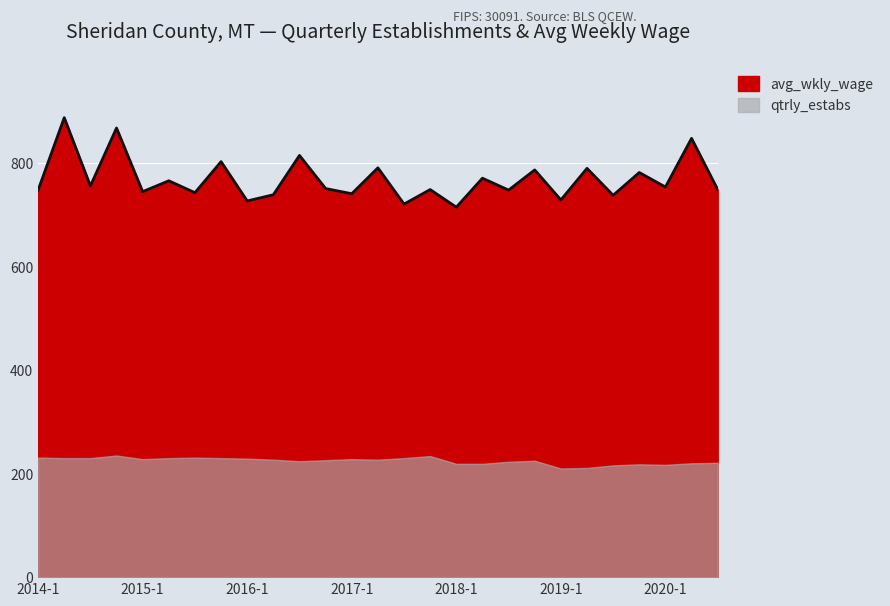

List the labels in order of value, largest first.

2014-2, 2014-4, 2020-2, 2016-3, 2015-4, 2017-2, 2019-2, 2018-4, 2019-4, 2018-2, 2015-2, 2014-3, 2020-1, 2016-4, 2017-4, 2020-3, 2014-1, 2018-3, 2015-1, 2015-3, 2017-1, 2016-2, 2019-3, 2019-1, 2016-1, 2017-3, 2018-1